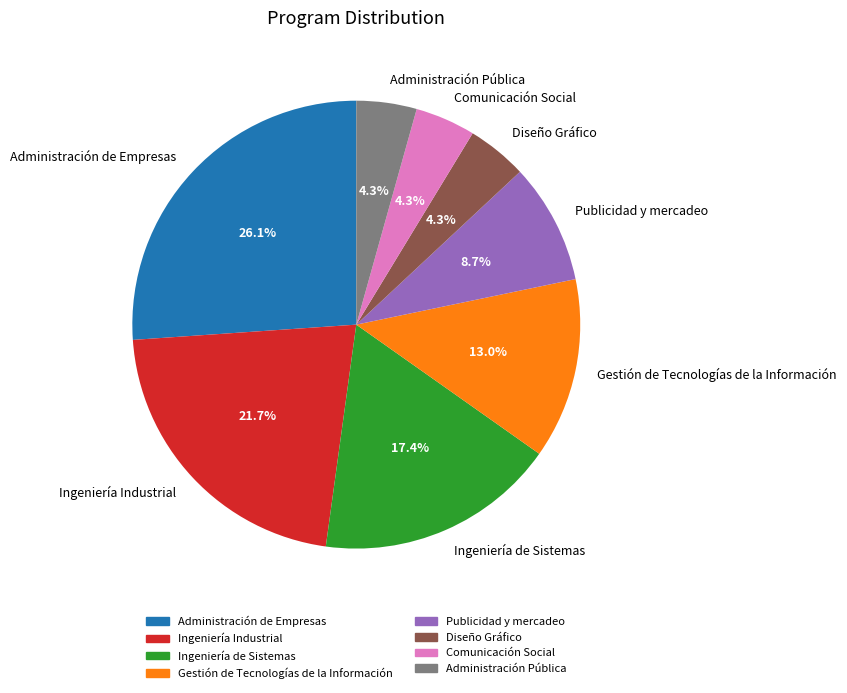

True or false: Ingeniería Industrial accounts for 29% of the total.

False